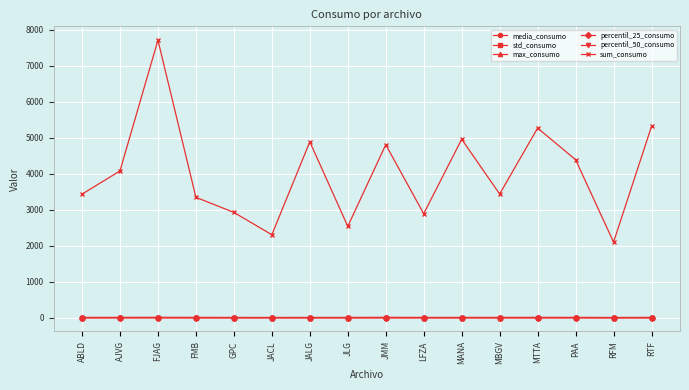

What is the total value across all series at JALG?

4892.2